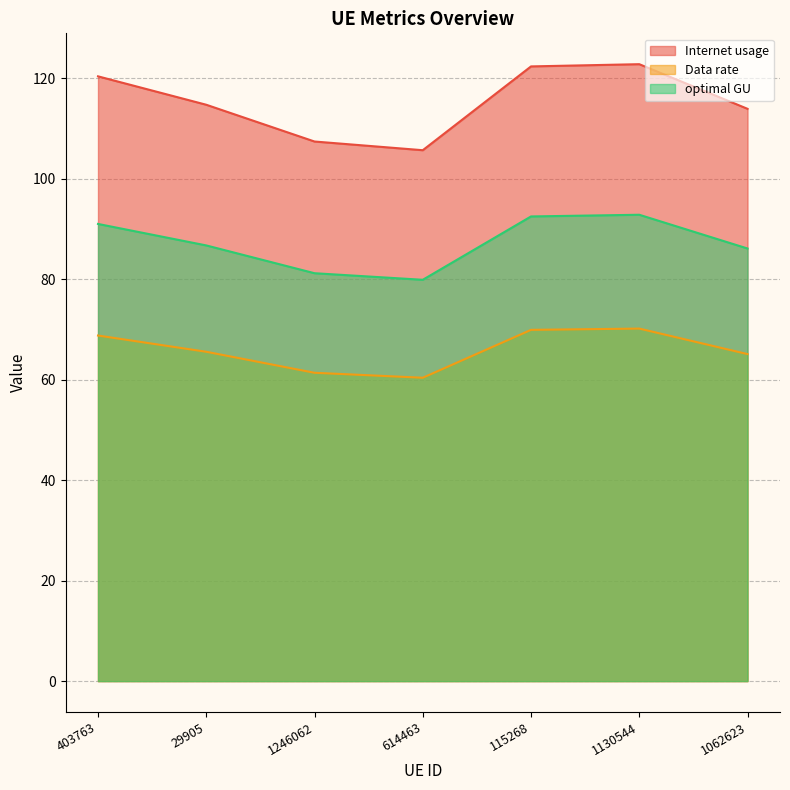

Which category has the lowest value across all series?

614463